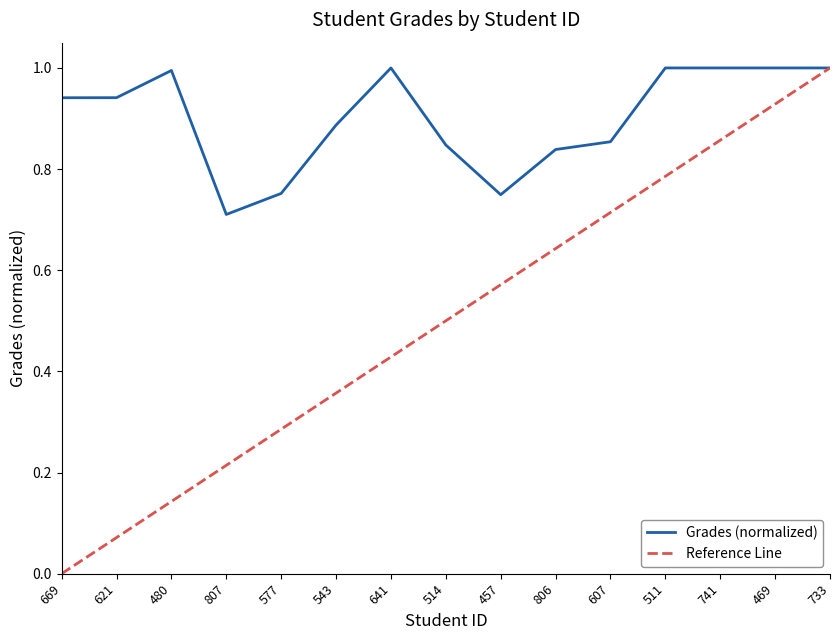

What is the difference between the maximum and second lowest values?

0.3